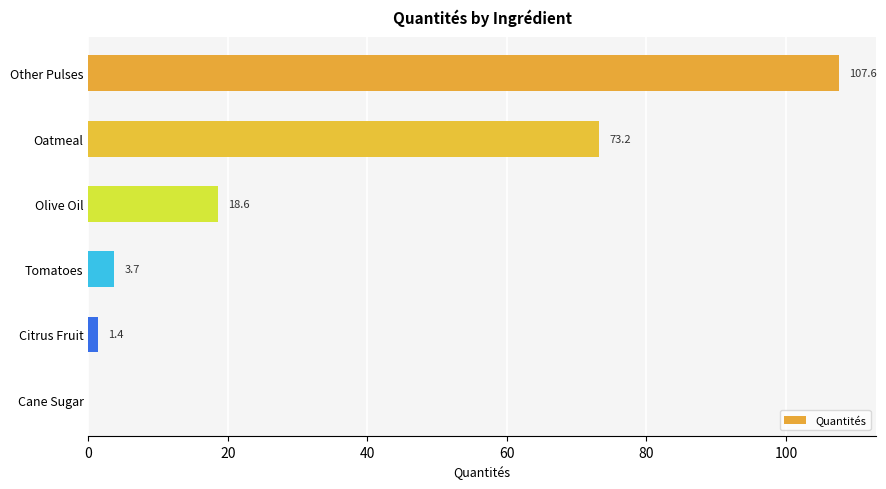

What is the sum of all values?

204.5